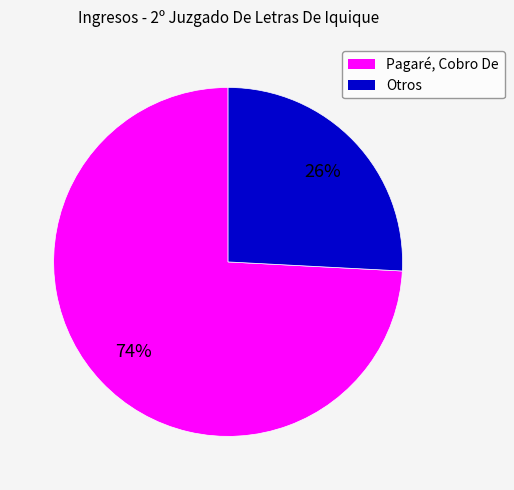

Is there any slice that represents more than half of the pie?

Yes